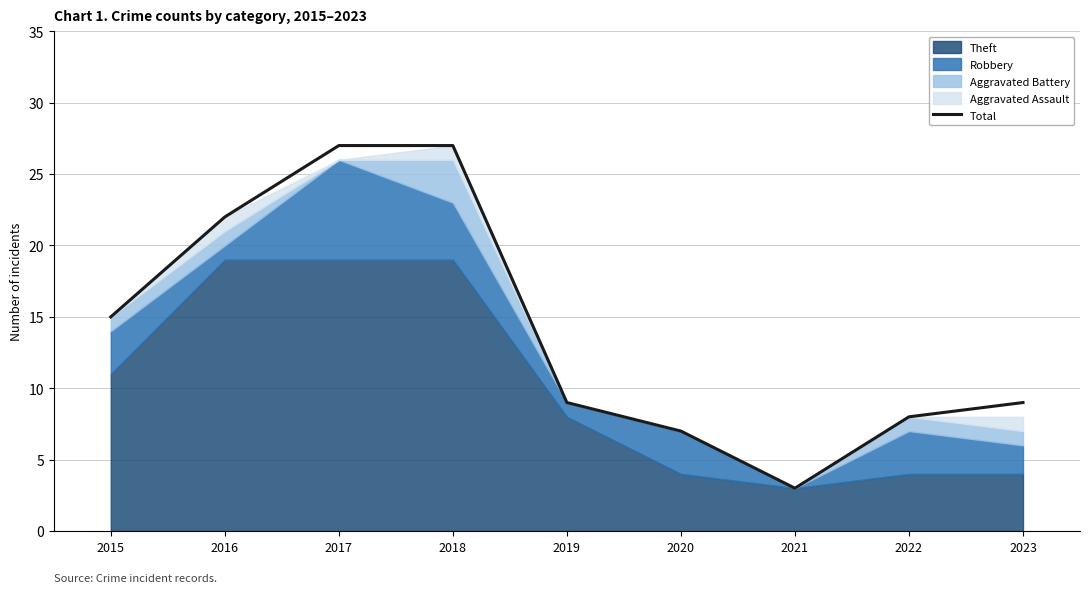

How many lines are shown in the chart?

1